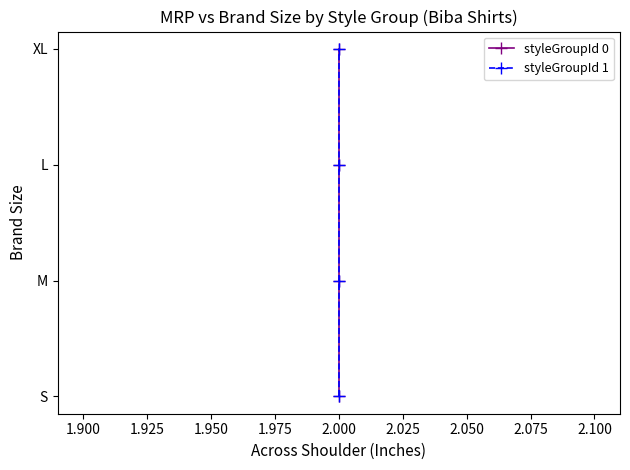

What is the sum of the styleGroupId 0 values at 1.875 and 1.925?

4